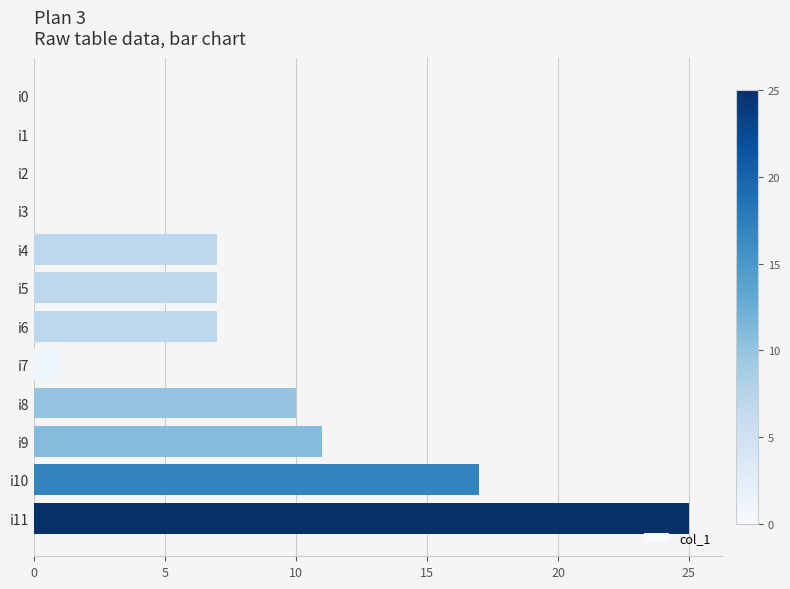

What is the maximum value shown in the chart?

25